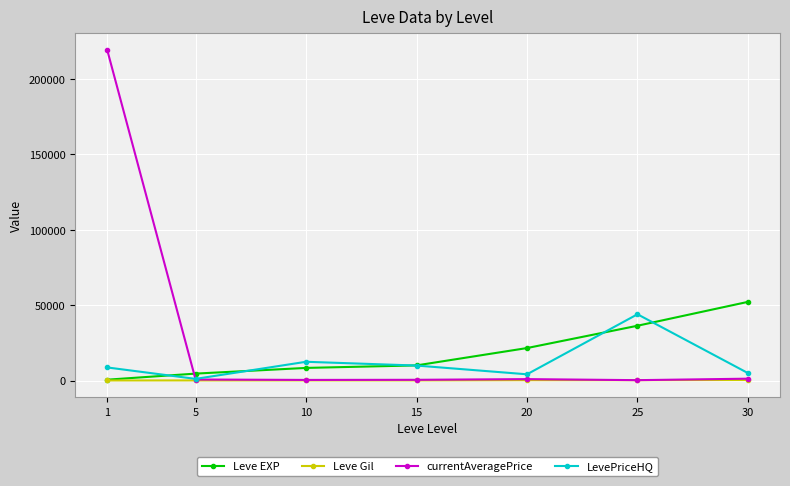

Which series has the largest total across all categories?

currentAveragePrice